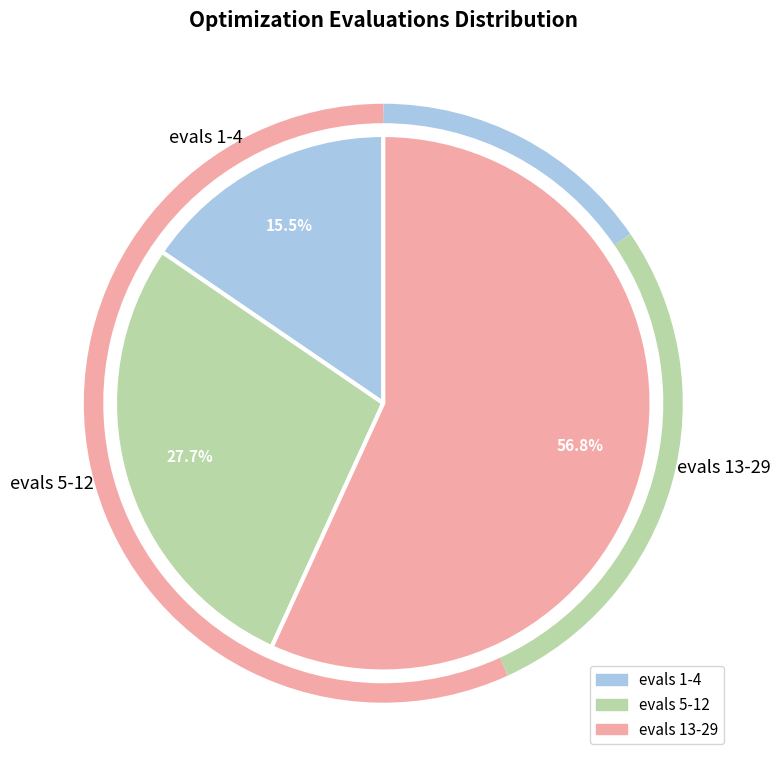

Count the number of slices in the pie.

3